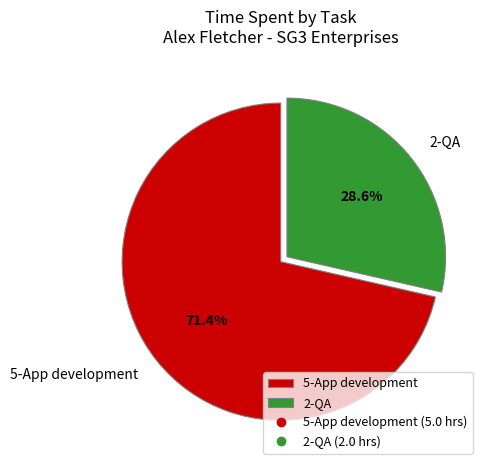

Is it true that 5-App development is 71% of the pie?

True